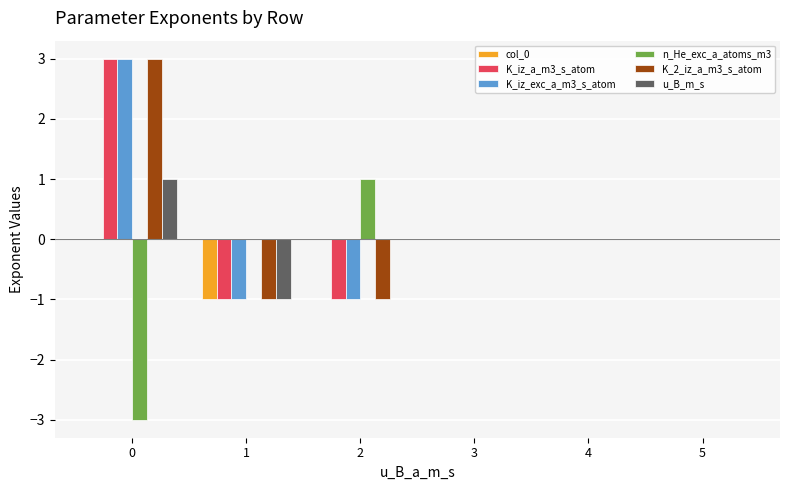

The K_iz_exc_a_m3_s_atom series shows 3 at 0. True or false?

True